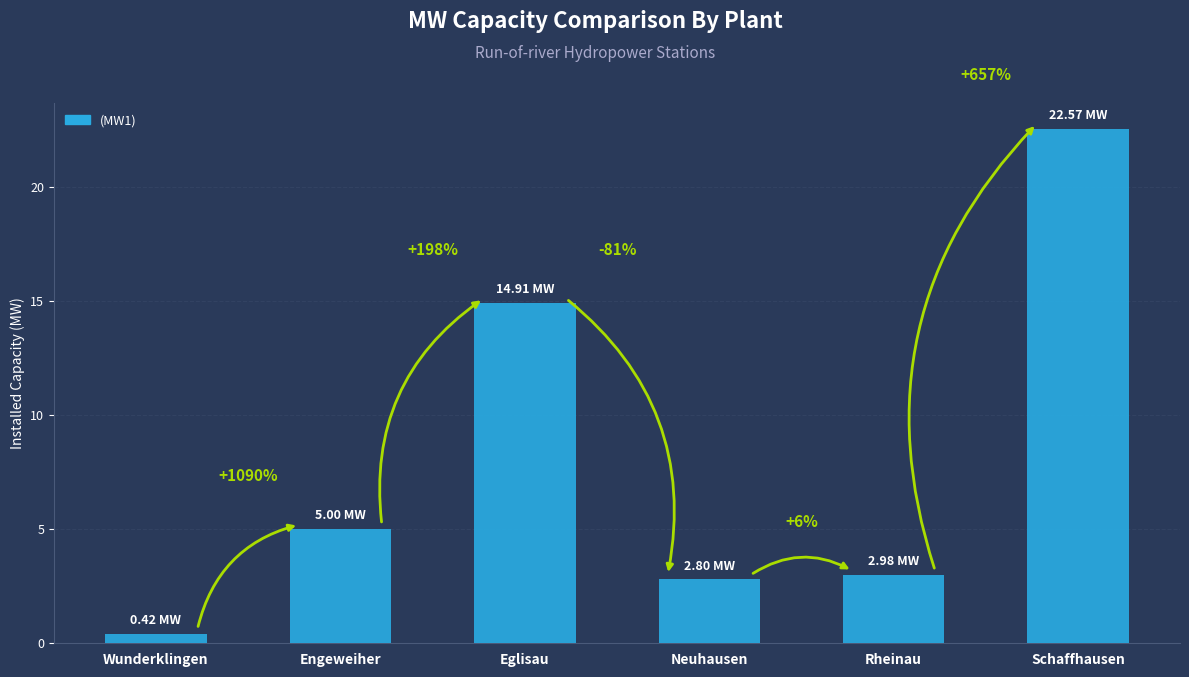

The value at Neuhausen is 4.0. True or false?

False